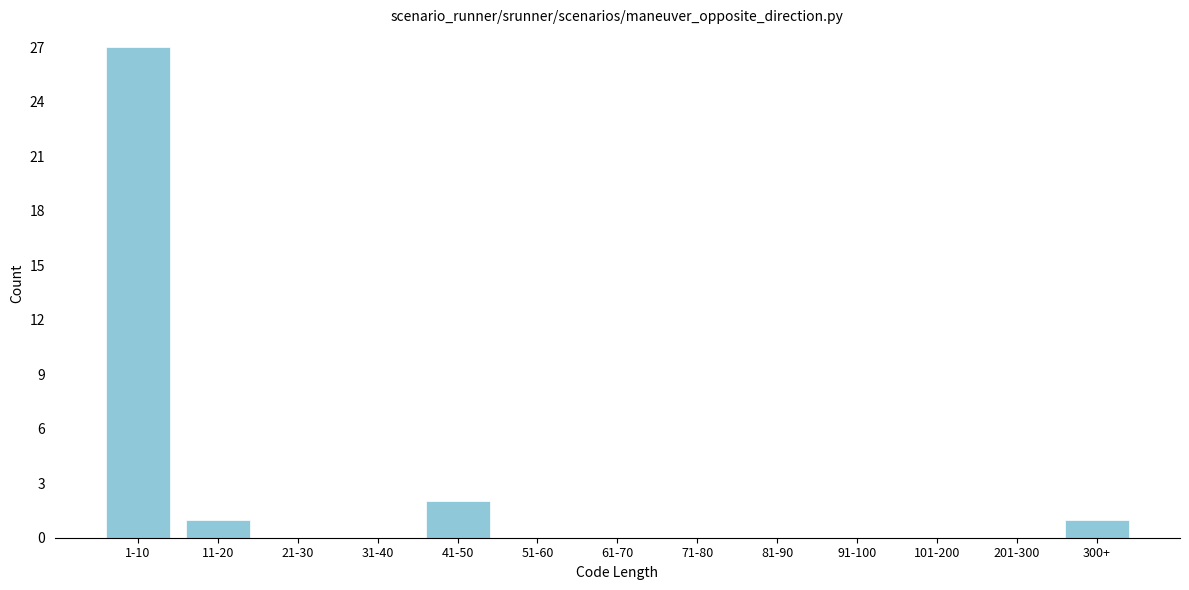

Reading right to left, list all the values displayed in this chart.

300+=1	201-300=0	101-200=0	91-100=0	81-90=0	71-80=0	61-70=0	51-60=0	41-50=2	31-40=0	21-30=0	11-20=1	1-10=27